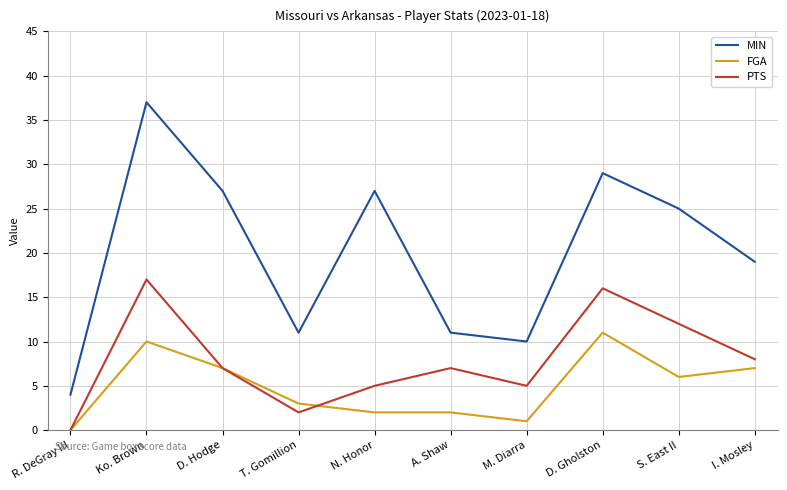

Reading right to left, list all the values displayed in this chart.

MIN: I. Mosley=19	S. East II=25	D. Gholston=29	M. Diarra=10	A. Shaw=11	N. Honor=27	T. Gomillion=11	D. Hodge=27	Ko. Brown=37	R. DeGray III=4
FGA: I. Mosley=7	S. East II=6	D. Gholston=11	M. Diarra=1	A. Shaw=2	N. Honor=2	T. Gomillion=3	D. Hodge=7	Ko. Brown=10	R. DeGray III=0
PTS: I. Mosley=8	S. East II=12	D. Gholston=16	M. Diarra=5	A. Shaw=7	N. Honor=5	T. Gomillion=2	D. Hodge=7	Ko. Brown=17	R. DeGray III=0